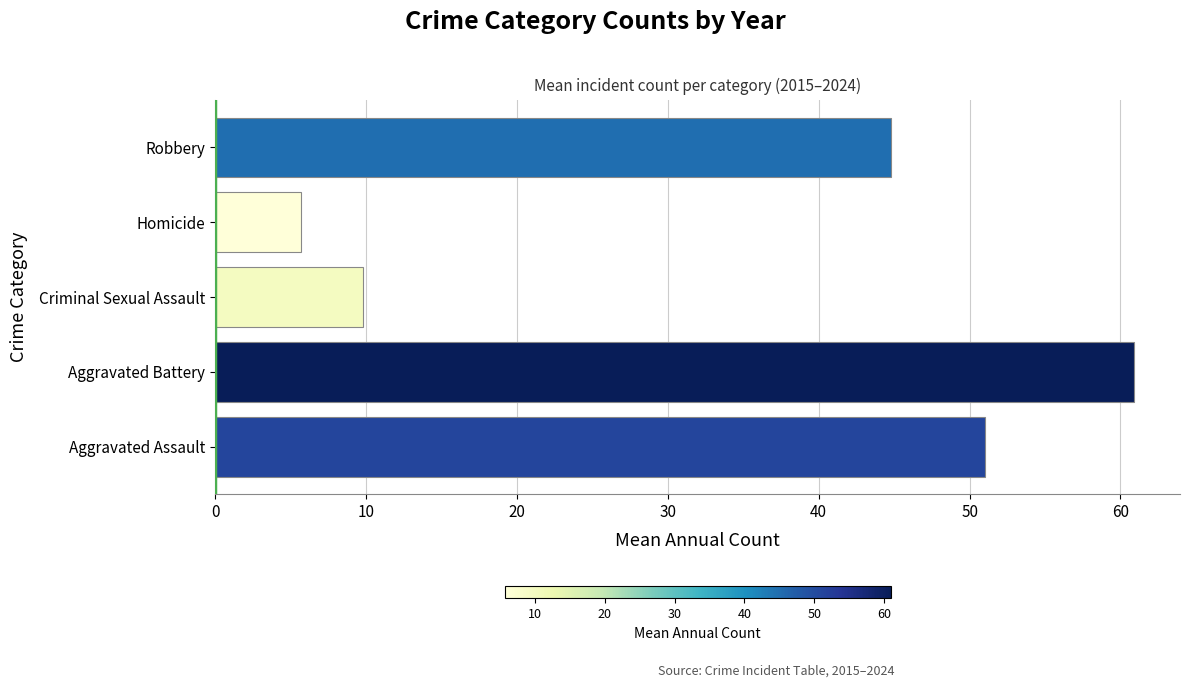

What is the average value?

34.4